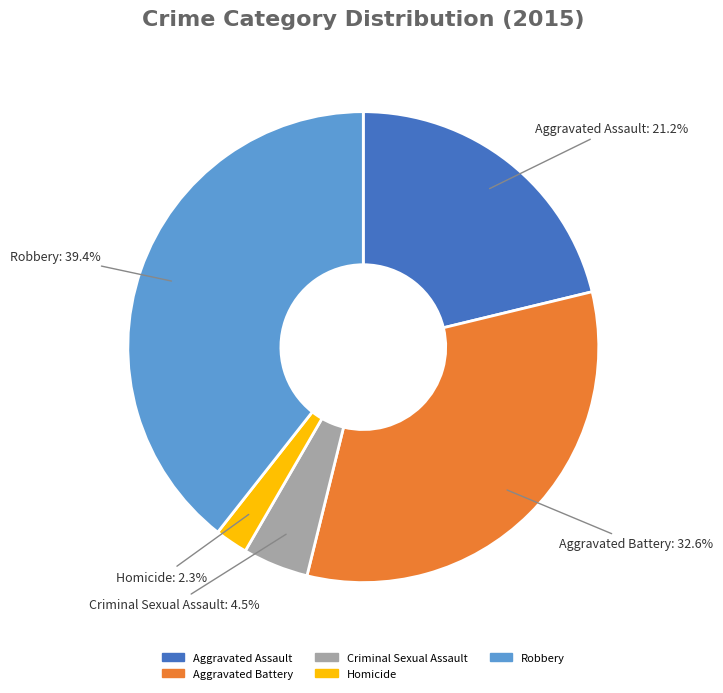

Between Robbery and Criminal Sexual Assault, which is larger?

Robbery